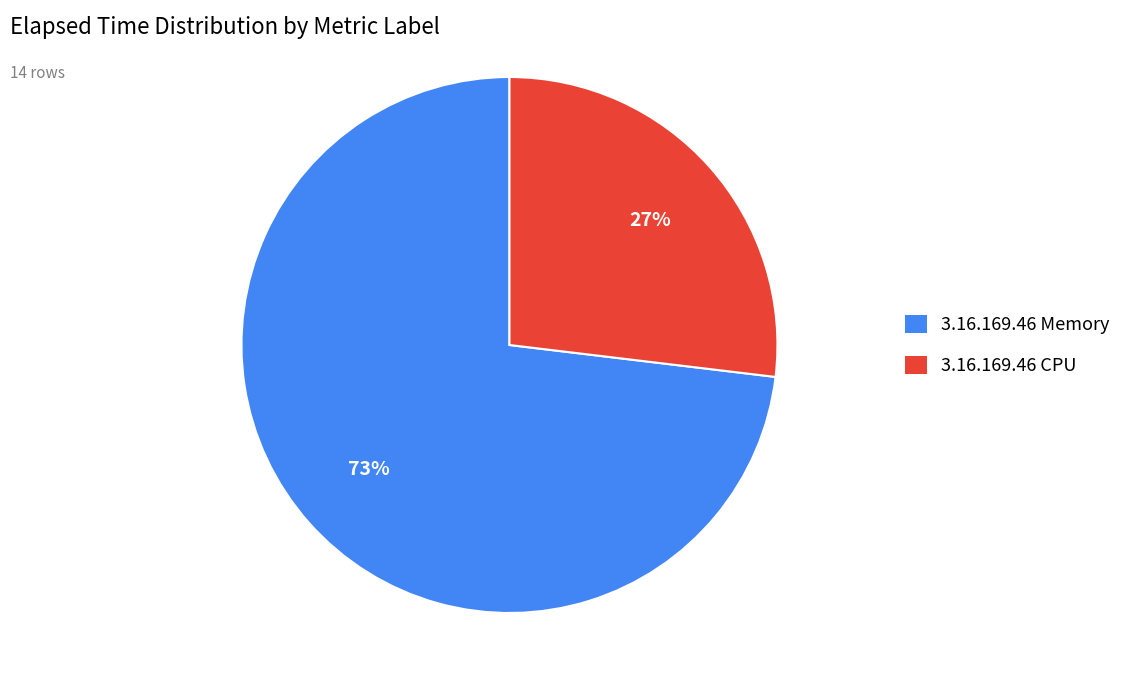

Is it true that 3.16.169.46 CPU is 27% of the pie?

True